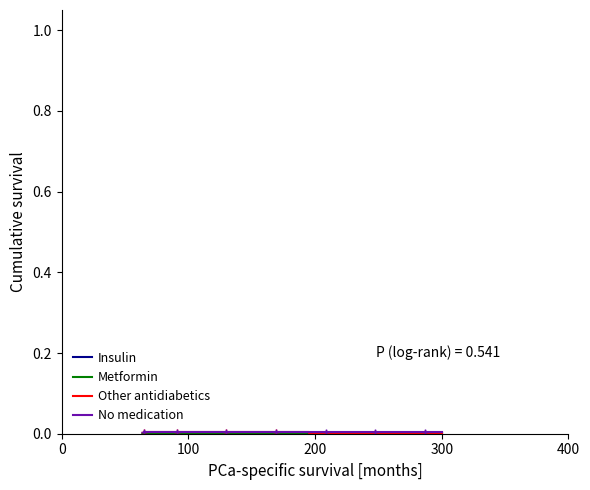

Which series has the largest total across all categories?

No medication